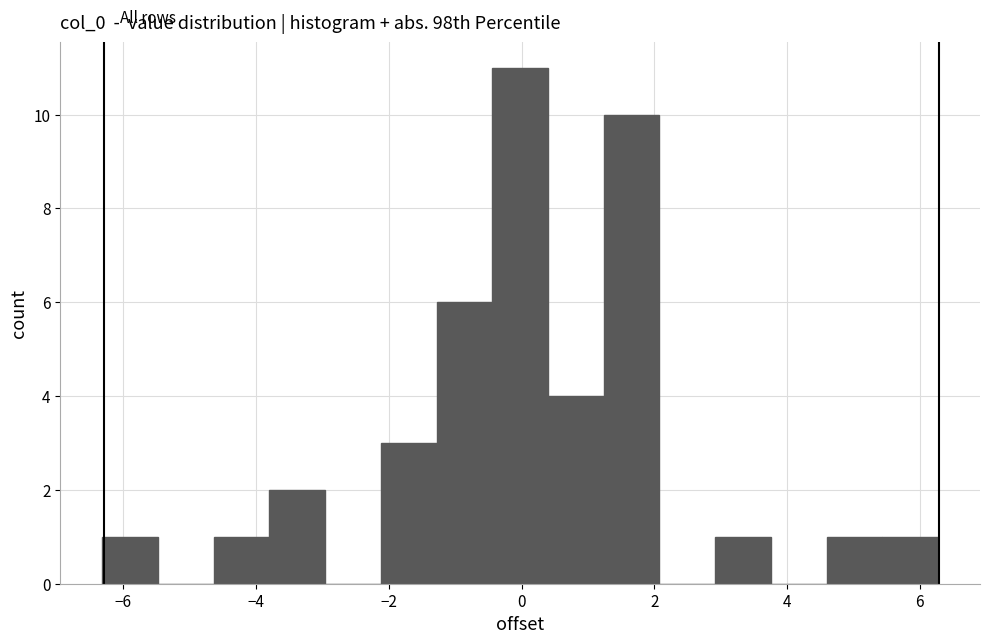

Reading left to right, transcribe this chart: for each bar, give the range it covers on the x-axis and its height. Neither the bar edges nor the heights are printed on the chart, so give them approximately, as read against the axes.

-6.4 to -5.4: 1
-5.4 to -4.6: 0
-4.6 to -3.8: 1
-3.8 to -3.0: 2
-3.0 to -2.2: 0
-2.2 to -1.2: 3
-1.2 to -0.4: 6
-0.4 to 0.4: 11
0.4 to 1.2: 4
1.2 to 2.0: 10
2.0 to 3.0: 0
3.0 to 3.8: 1
3.8 to 4.6: 0
4.6 to 5.4: 1
5.4 to 6.2: 1